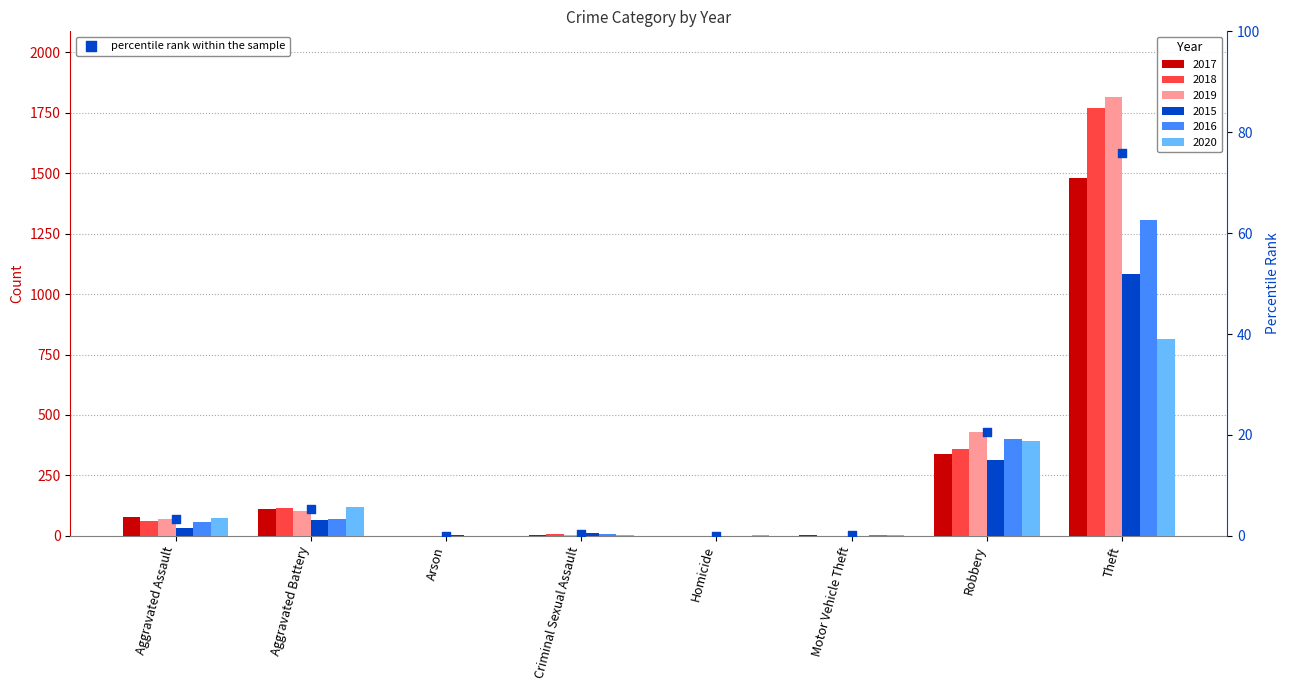

Between Aggravated Battery and Robbery, which is larger?

Robbery